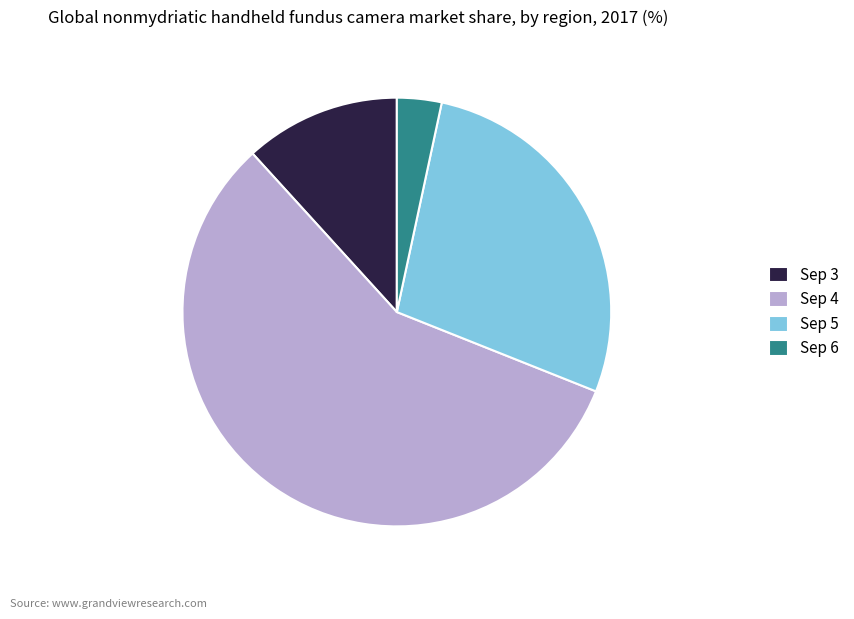

Which category has the biggest portion of the pie?

Sep 4